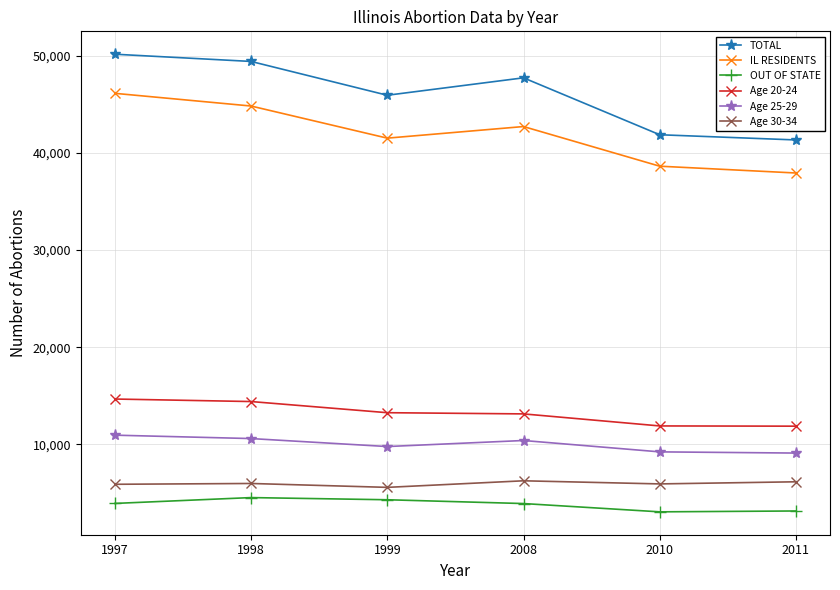

Is this an area chart (filled region under the line)?

No